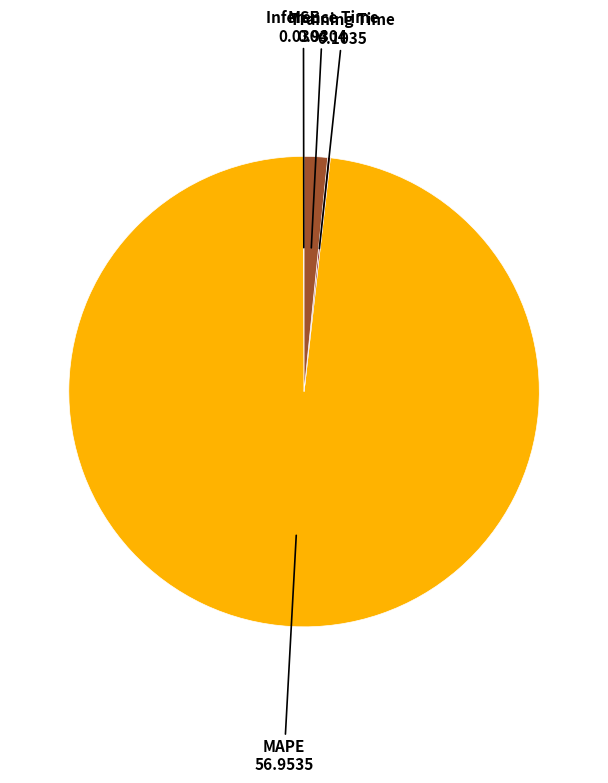

Is it true that Inference Time is 2% of the pie?

True